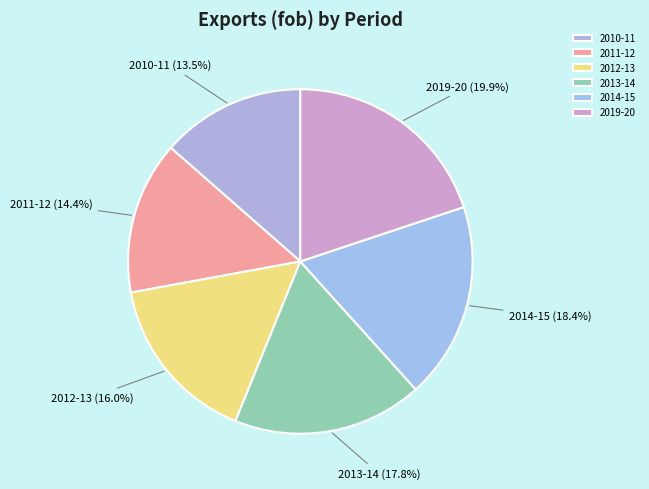

Between 2013-14 and 2014-15, which is larger?

2014-15